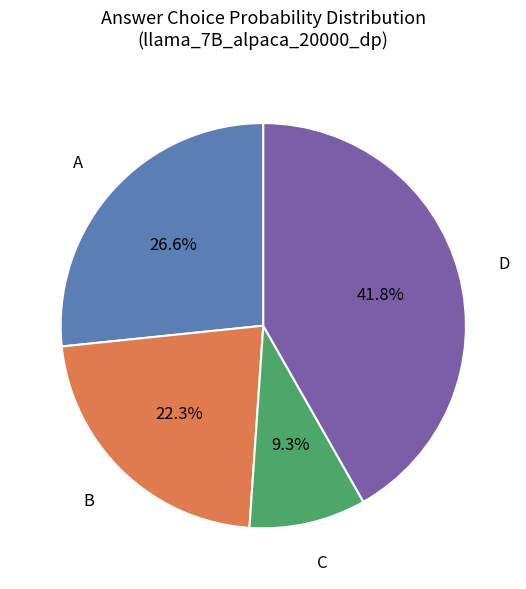

Does any single category account for the majority?

No